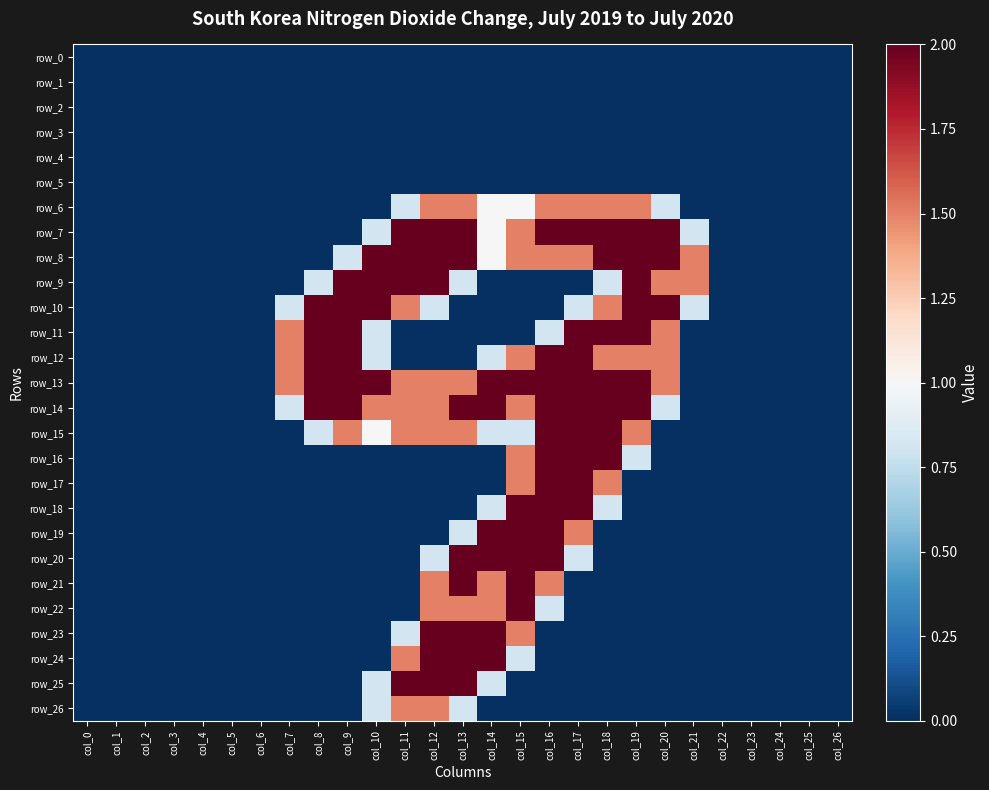

At which category does the chart reach its minimum across all series?

col_0